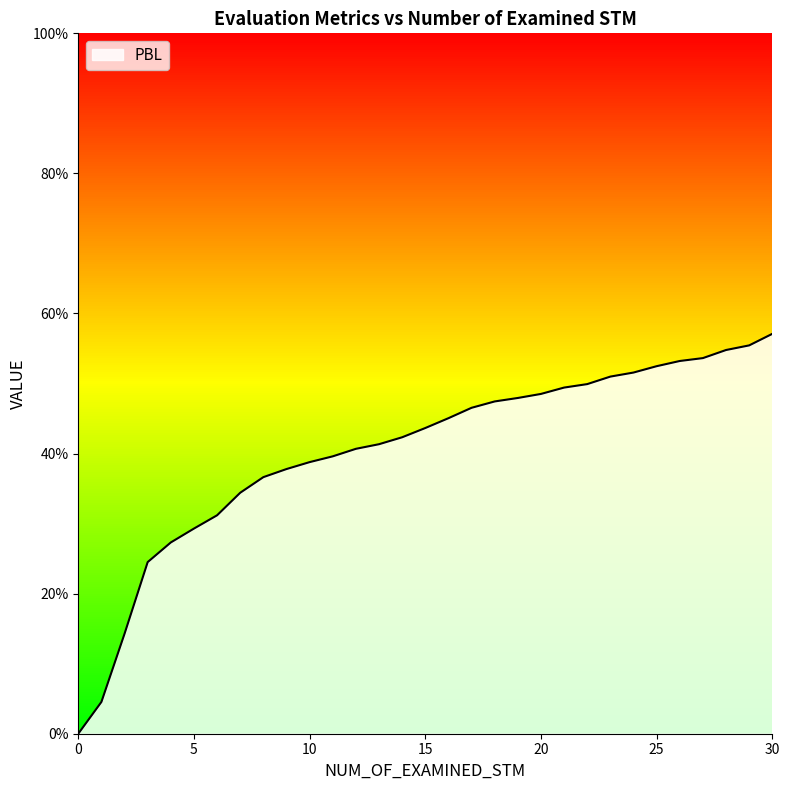

Is this an area chart (filled region under the line)?

Yes